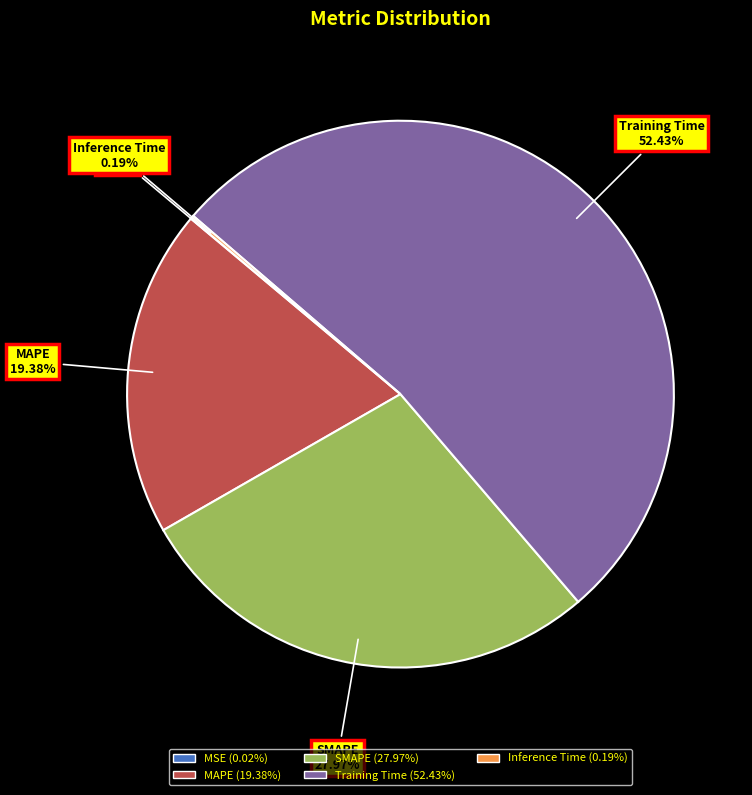

Which slice is the largest?

Training Time